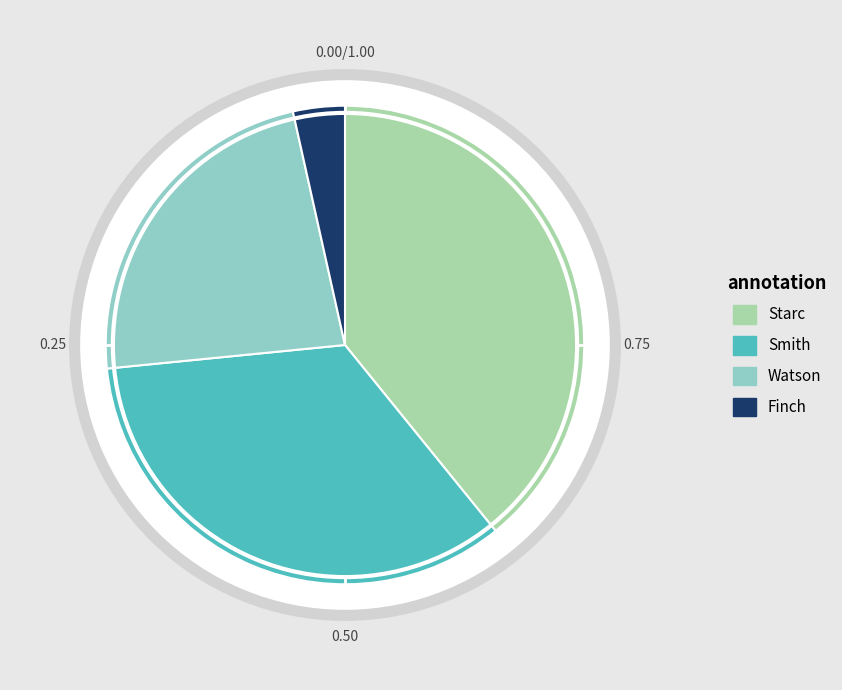

True or false: Finch accounts for 3% of the total.

True